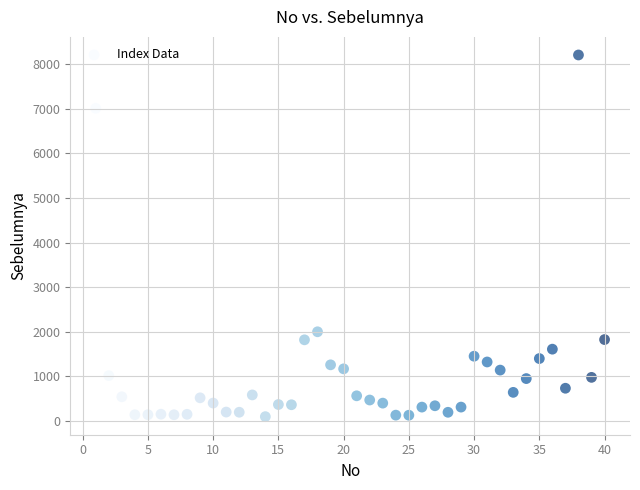

What is the range of X values (max minus min)?

39.0